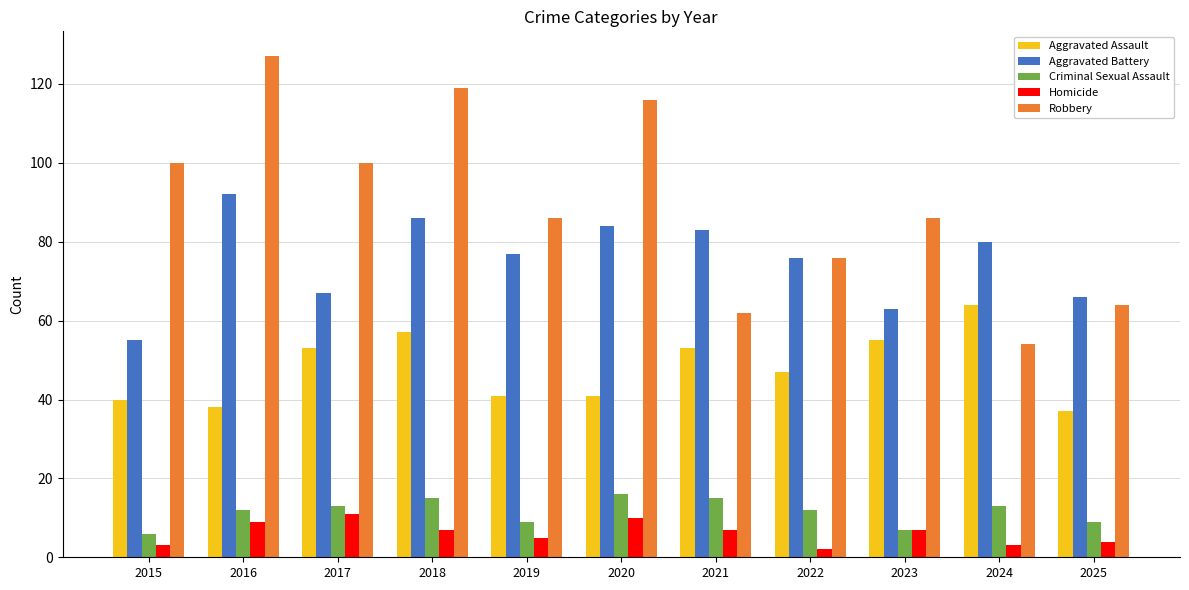

List the series in order of their peak value, highest first.

Robbery, Aggravated Battery, Aggravated Assault, Criminal Sexual Assault, Homicide